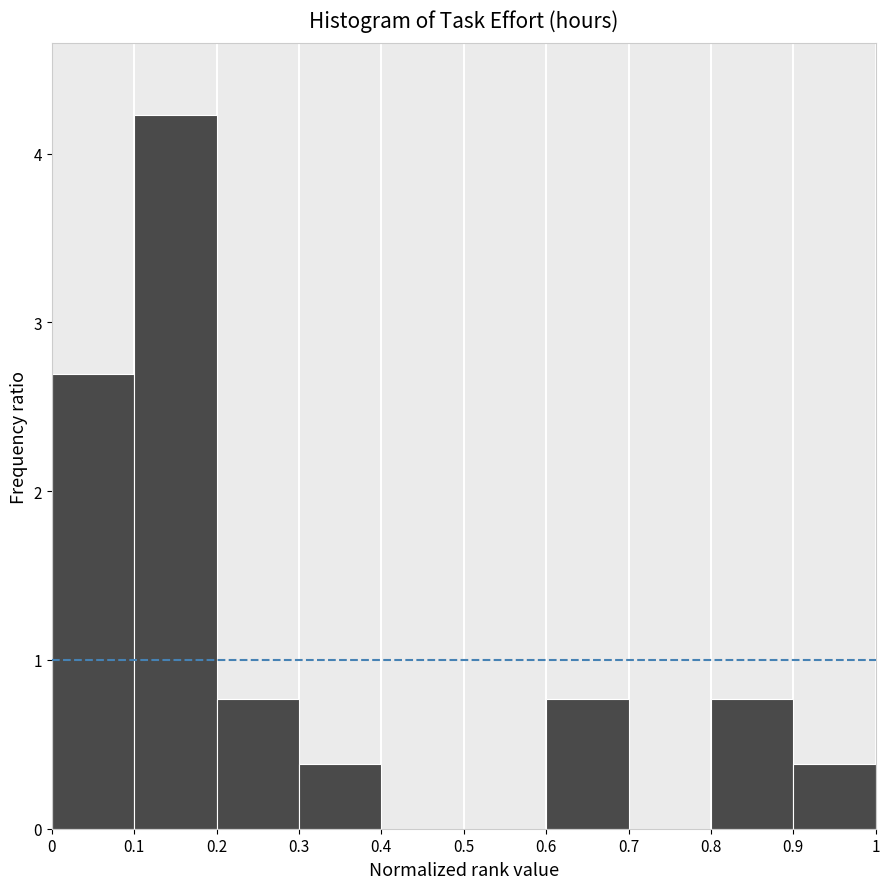

Reading left to right, transcribe all the data shown in this chart.

0=2.7	0.1=4.2	0.2=0.8	0.3=0.4	0.4=0.0	0.5=0.0	0.6=0.8	0.7=0.0	0.8=0.8	0.9=0.4